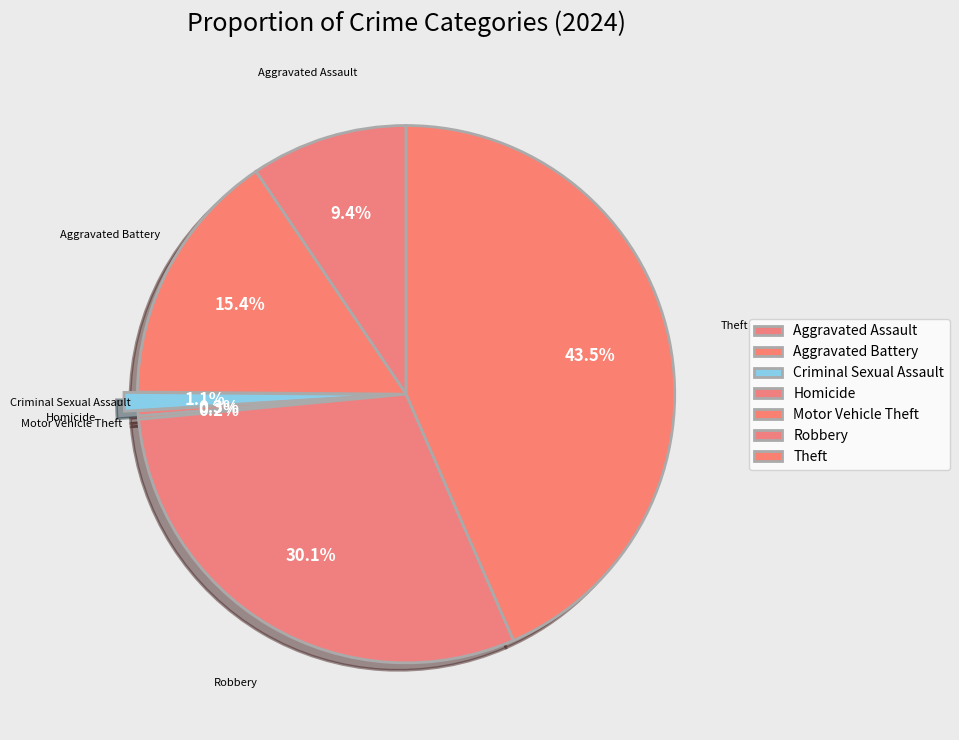

Which has a higher value, Homicide or Robbery?

Robbery